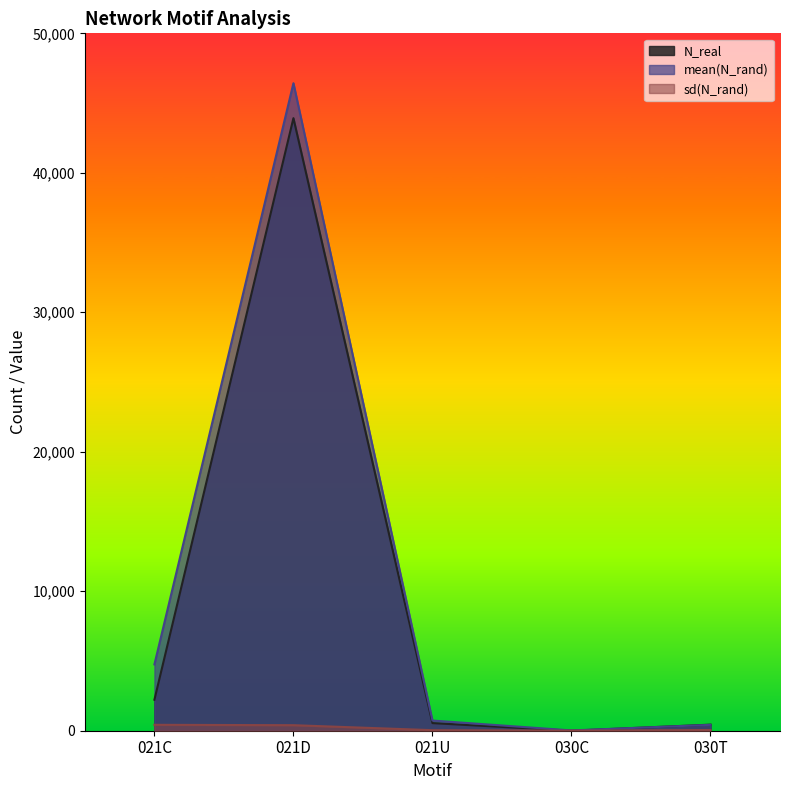

Which has a higher value, 021U or 021D?

021D